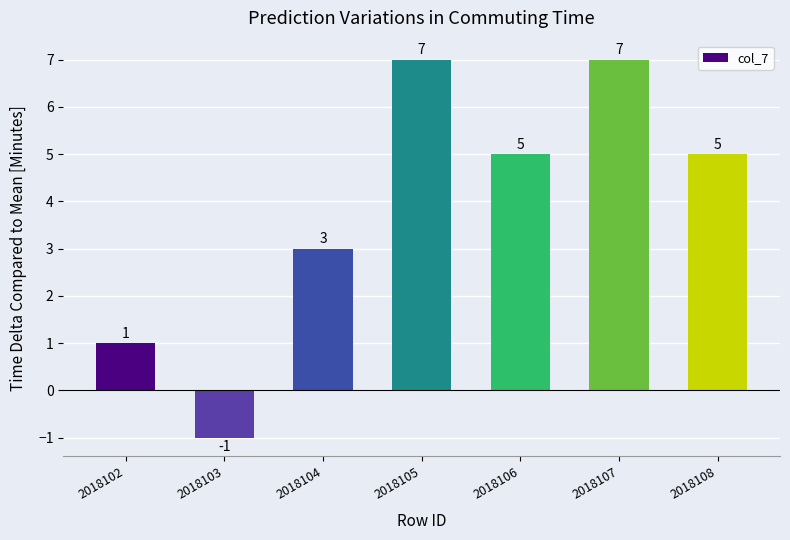

Reading left to right, list all the values displayed in this chart.

1	-1	3	7	5	7	5